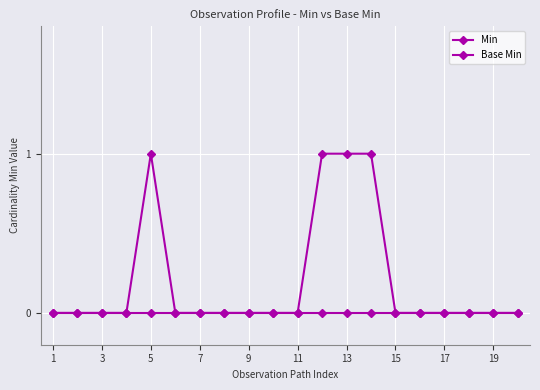

Count the number of categories in the chart.

20